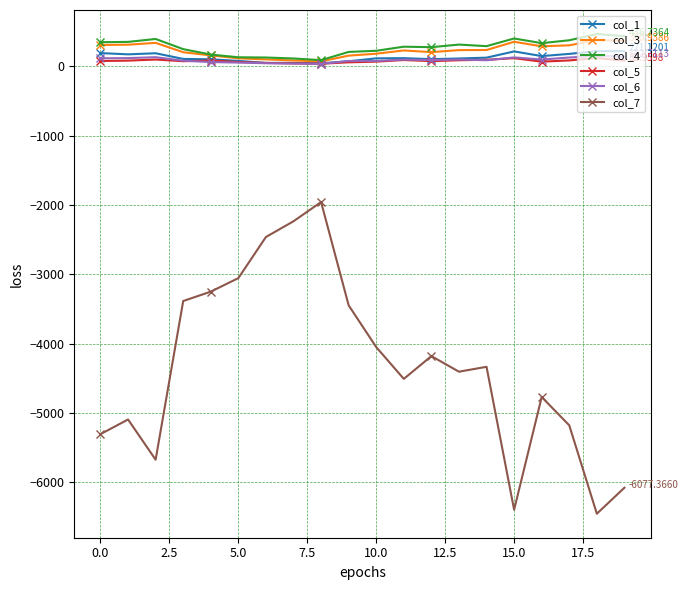

Which series has the largest range (max minus min)?

col_7